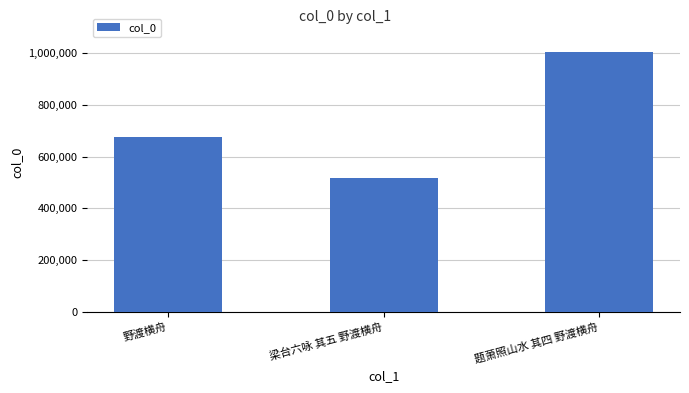

What is the label of the 1st bar from the left?

野渡横舟